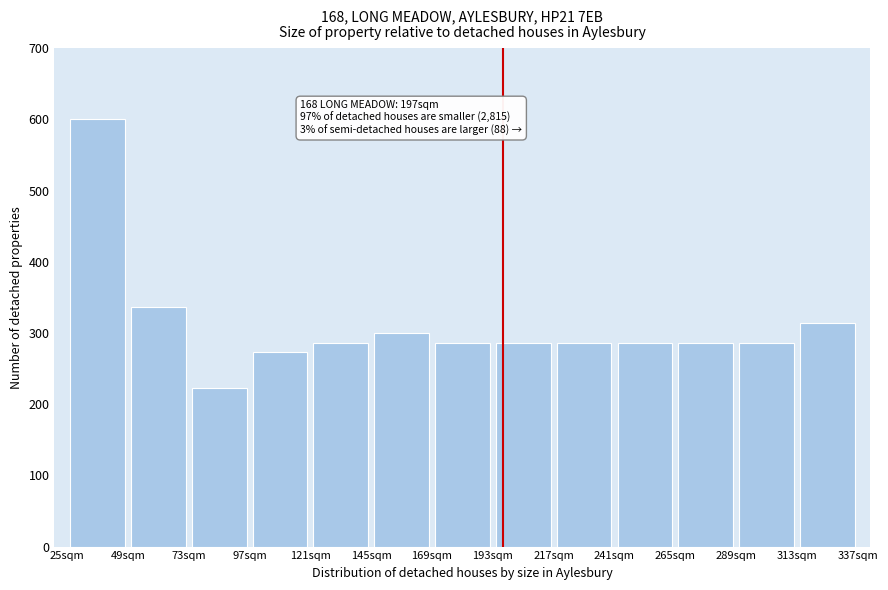

Over which range of the x-axis is the bar tallest?

25 to 49